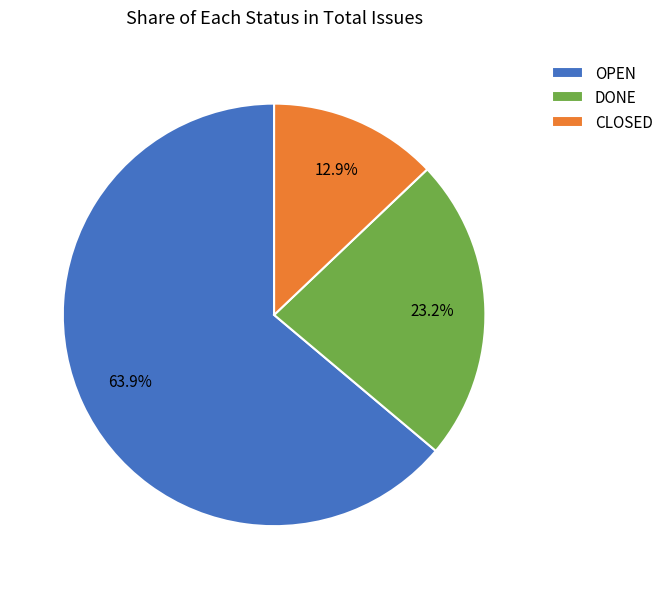

Rank the categories by value from highest to lowest.

OPEN, DONE, CLOSED